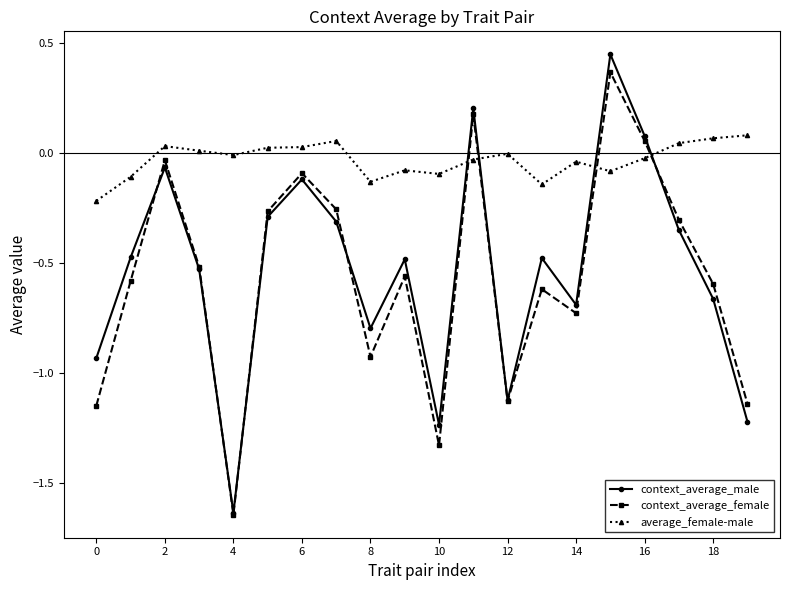

Which series has the largest total across all categories?

average_female-male